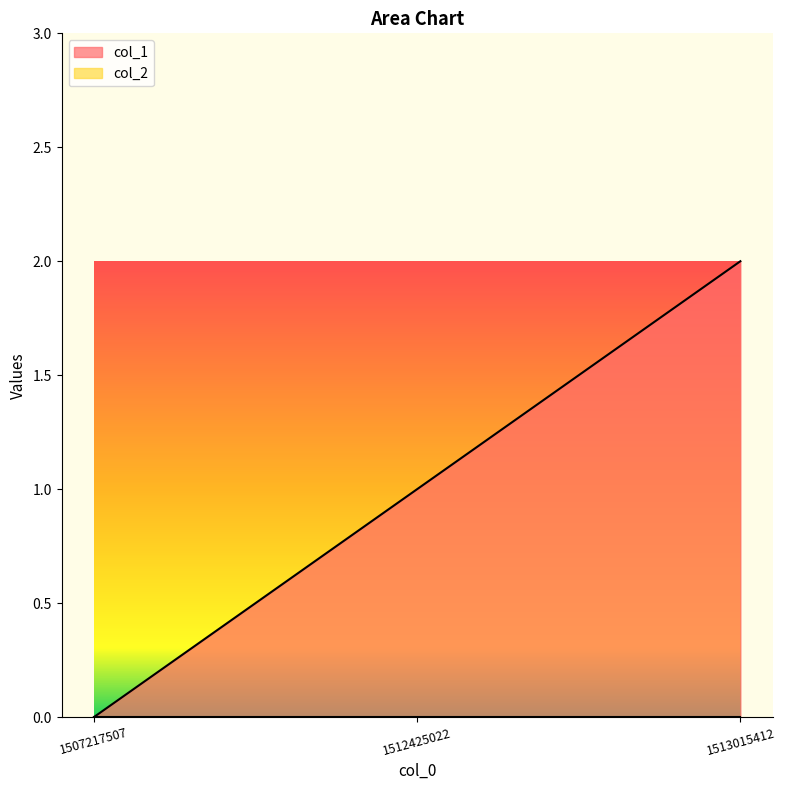

The chart shows a value of 2 at 1513015412. True or false?

True